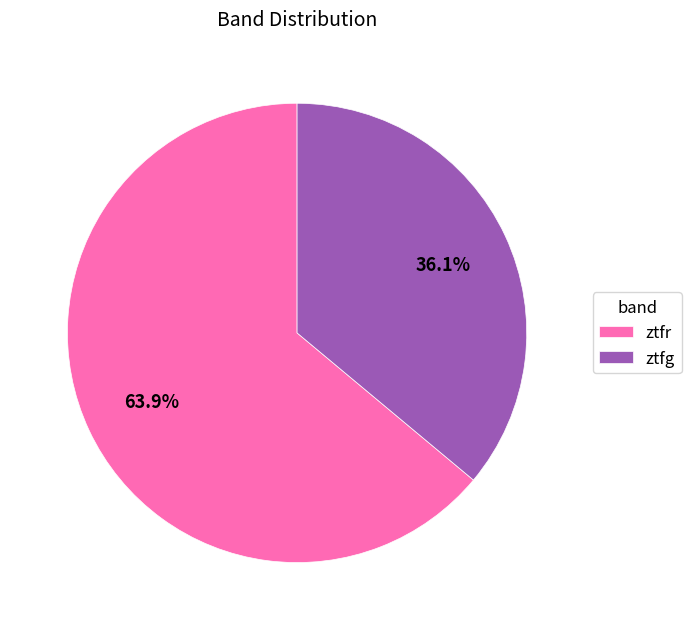

Which category has the biggest portion of the pie?

ztfr